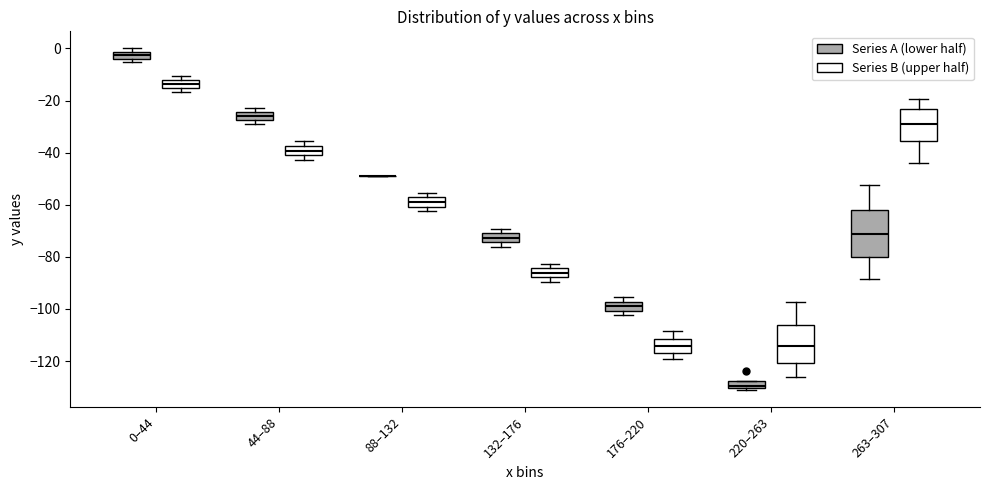

Comparing the boxes themselves (not the whiskers), which one is the tallest?

263–307 (Series A (lower half))